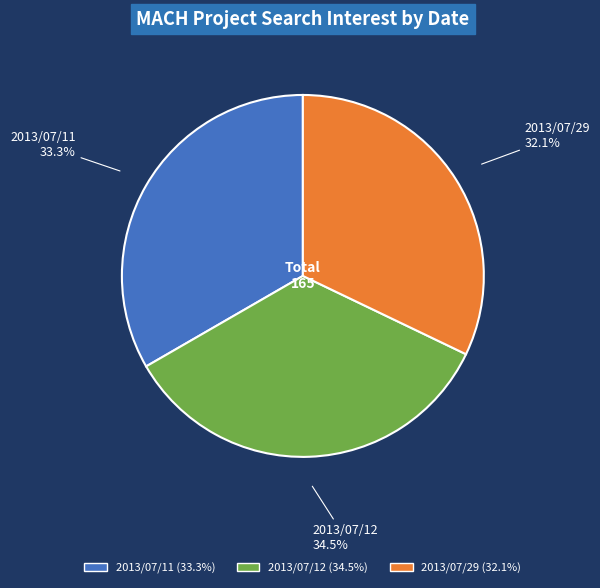

True or false: 2013/07/29 accounts for 32% of the total.

True